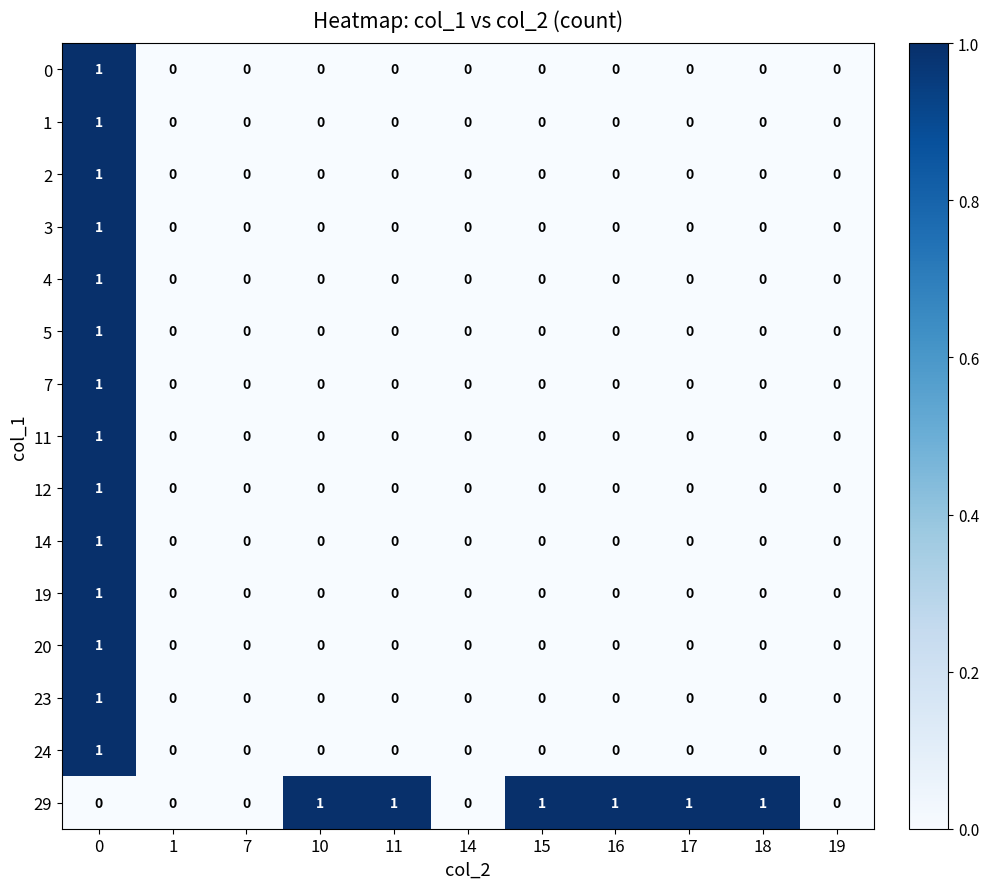

What is the total value across all series at 0?

14